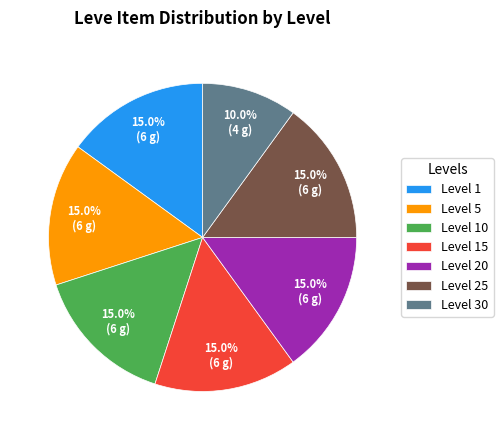

What is the smallest slice in the pie chart?

Level 30